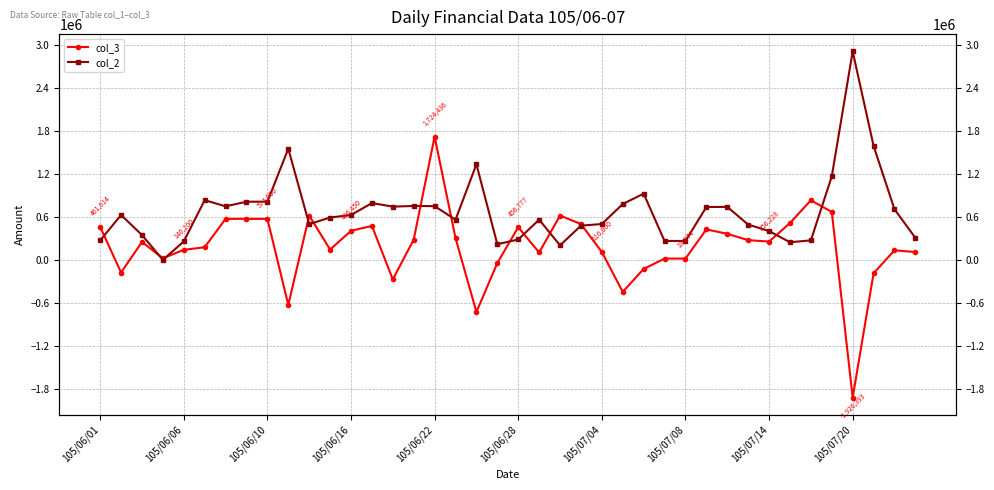

What are all the series names shown in the legend?

col_3, col_2